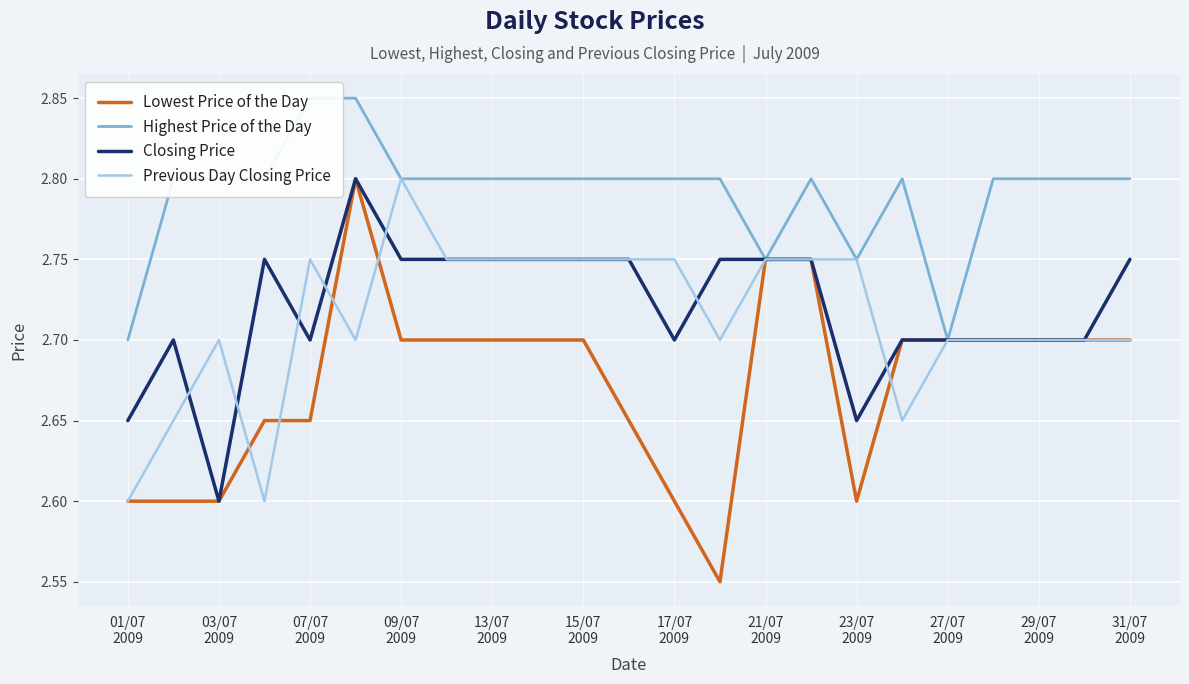

The value of Closing Price at 01/07
2009 is 4.6. True or false?

False